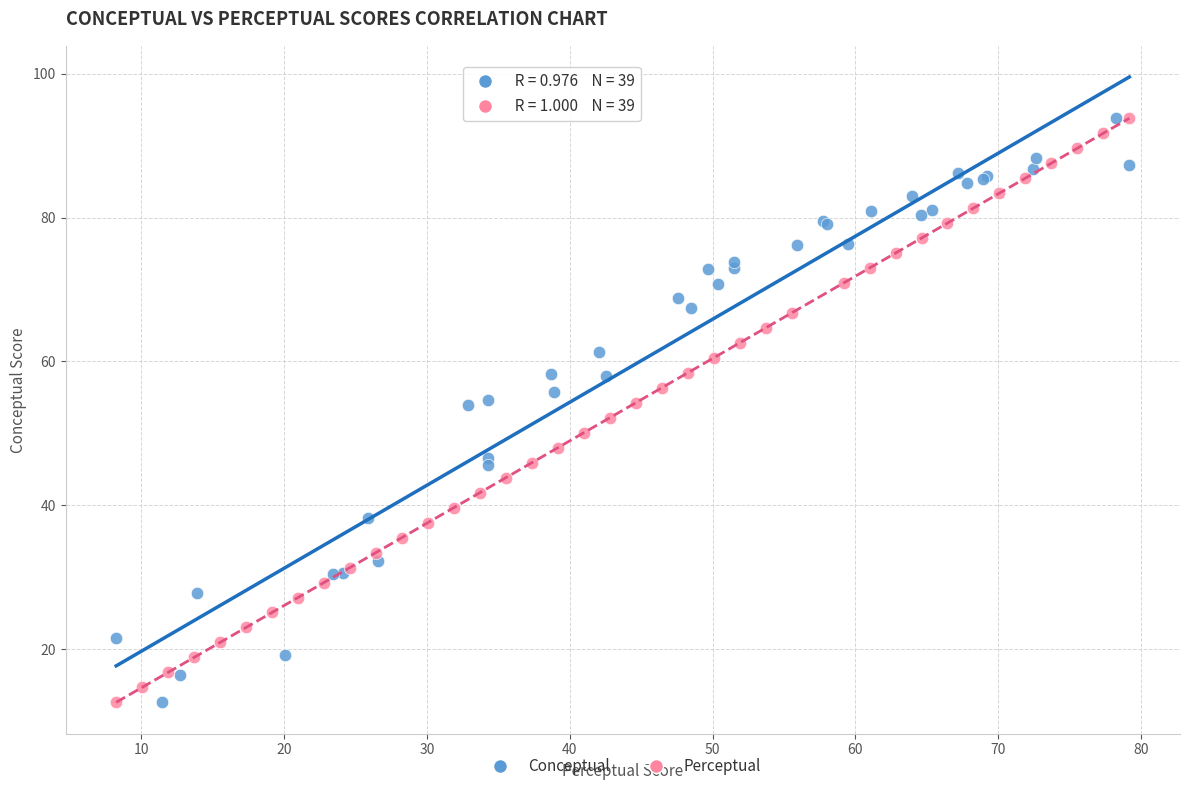

What are all the series names shown in the legend?

Conceptual, Perceptual